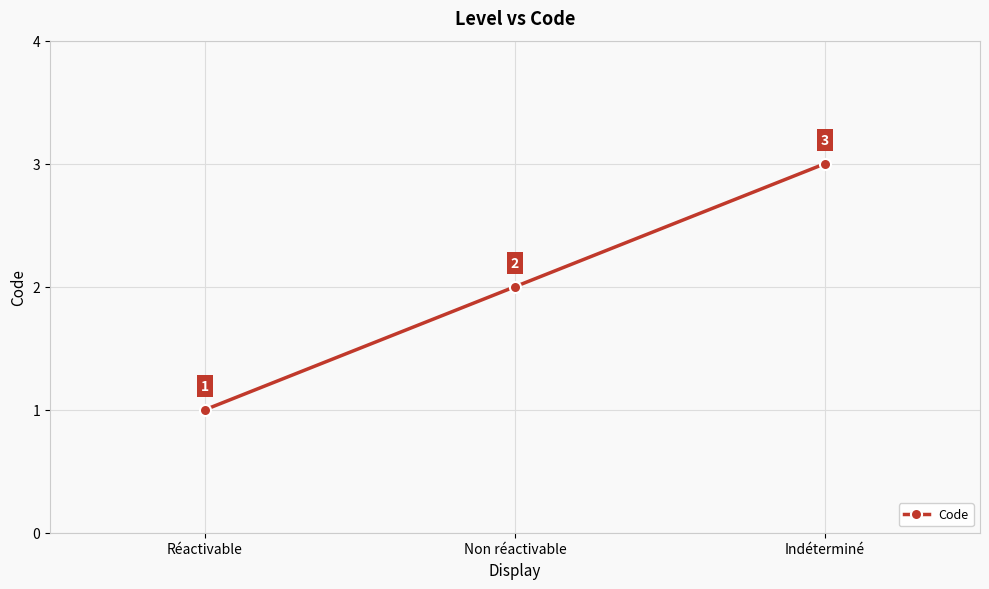

List the labels in order of value, largest first.

Indéterminé, Non réactivable, Réactivable